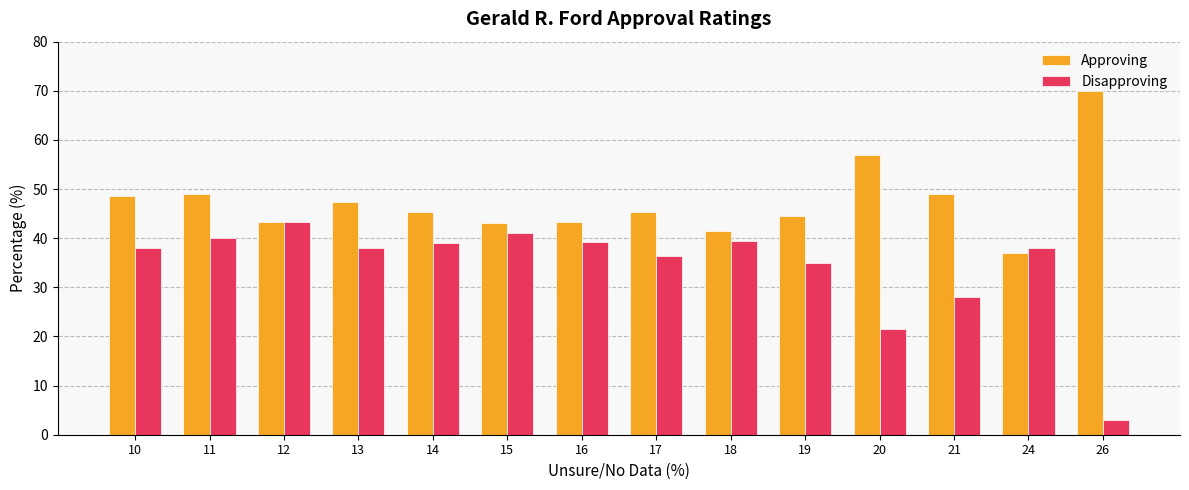

Rank the series at 24 from highest to lowest value.

Disapproving, Approving